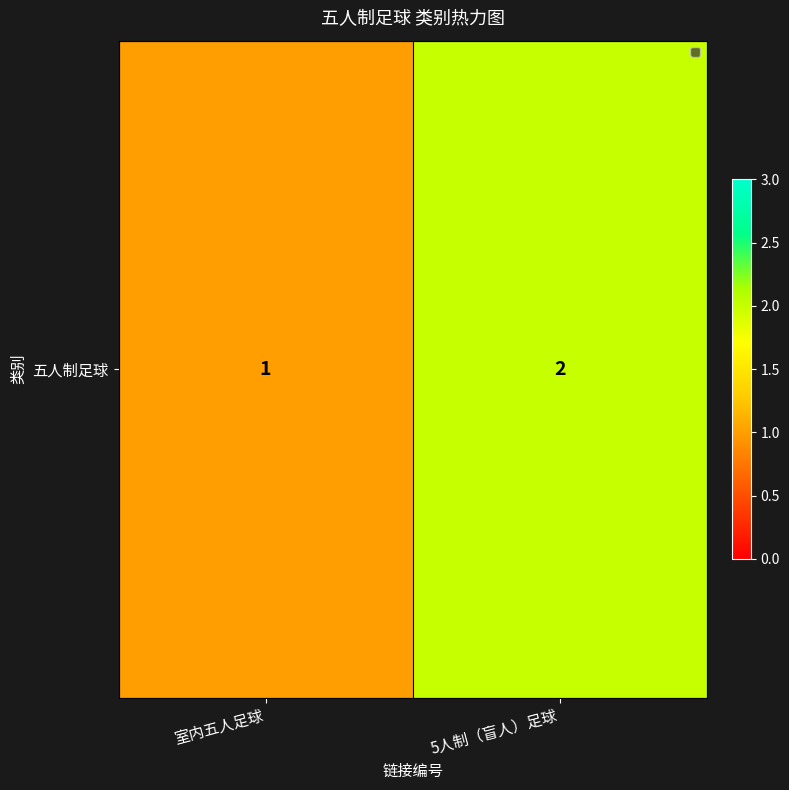

Rank the categories by value from highest to lowest.

5人制（盲人）足球, 室内五人足球